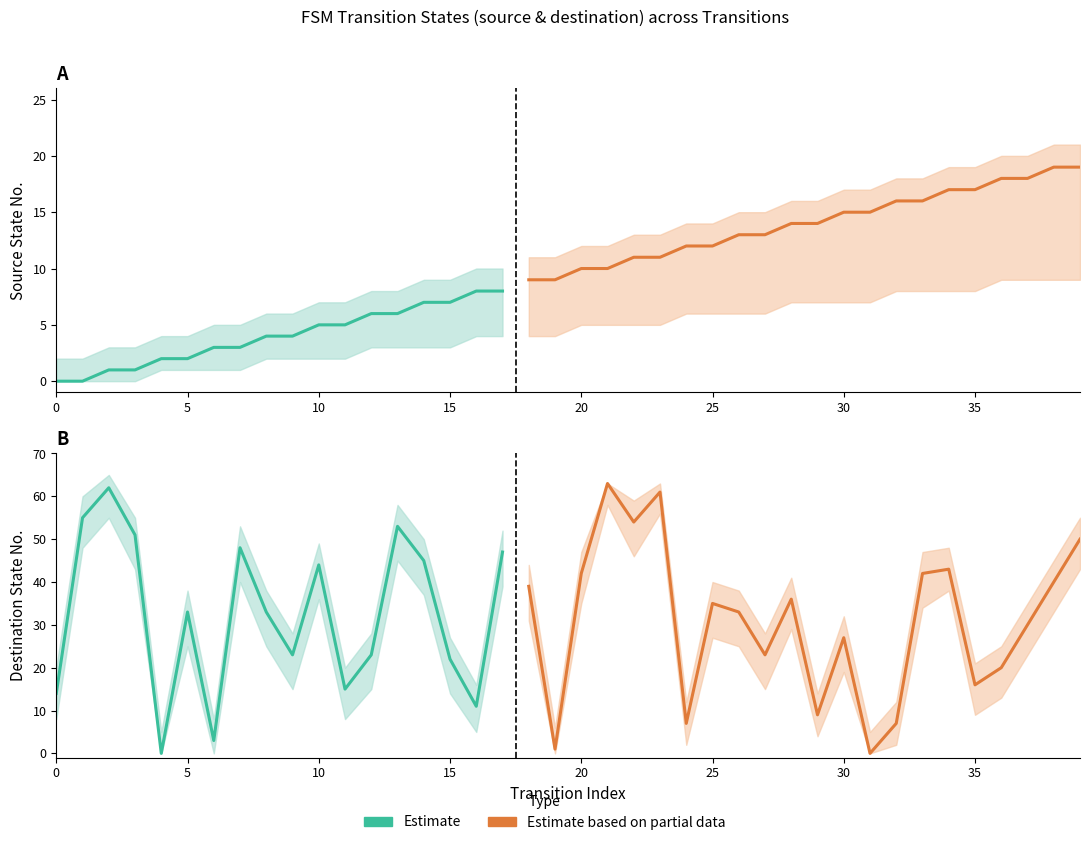

The value of destination_state at 19 is 1. True or false?

False